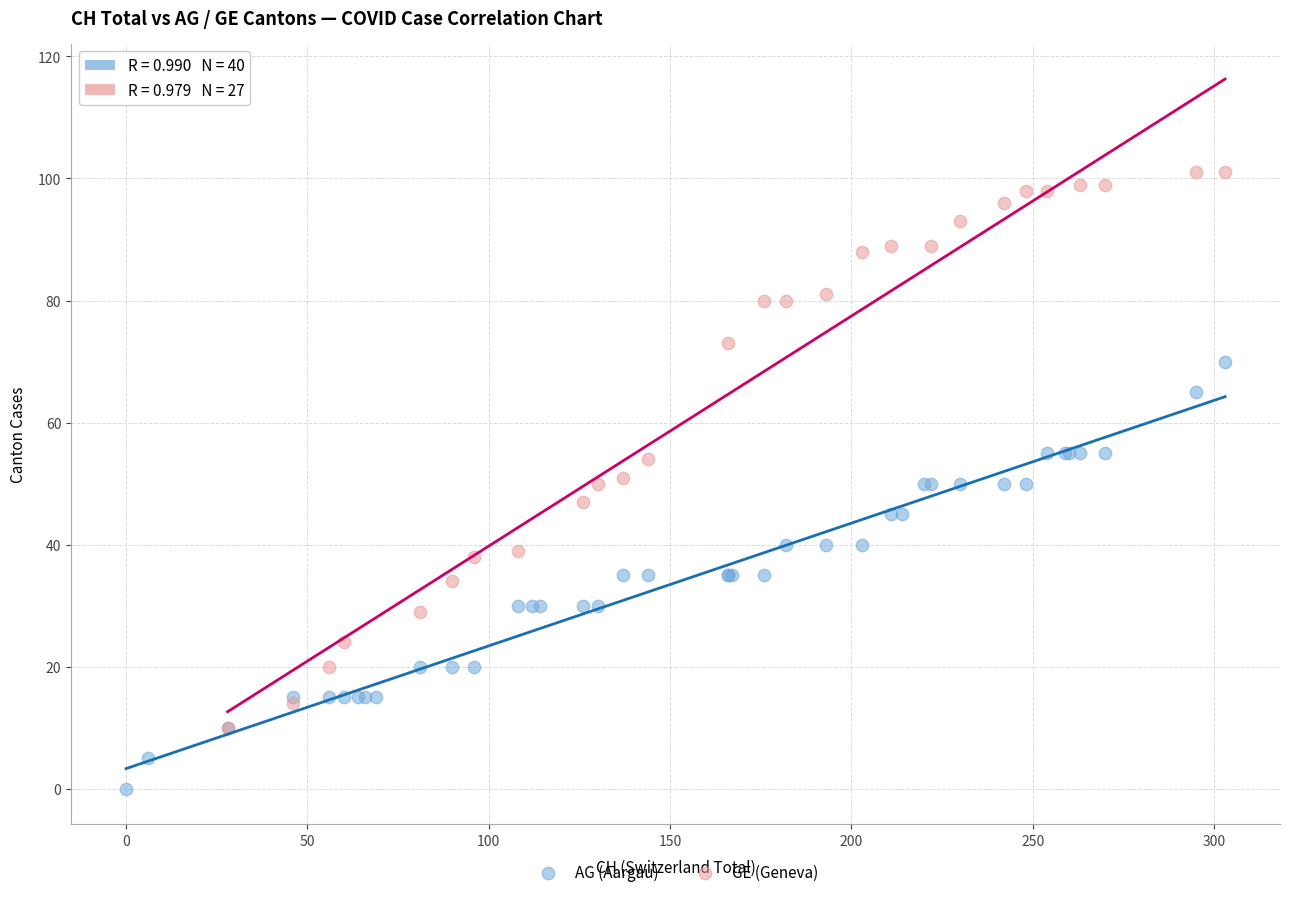

Which series has the largest Y range (max minus min)?

GE (Geneva)